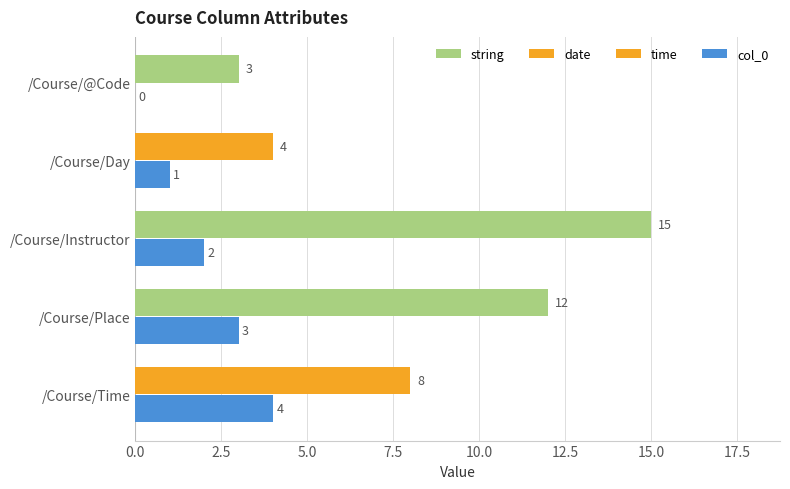

What position from the left is 10.0?

5